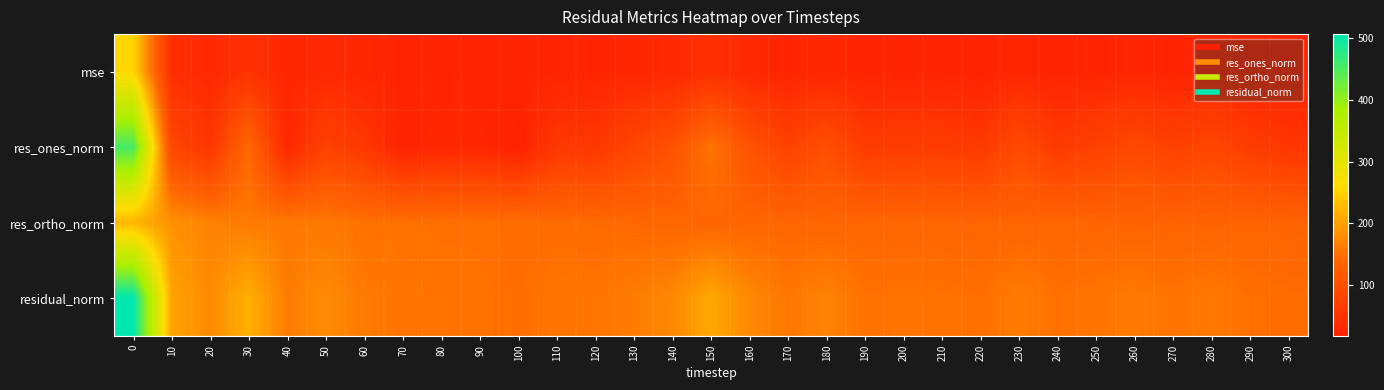

List the series in order of their overall mean, highest first.

residual_norm, res_ortho_norm, res_ones_norm, mse